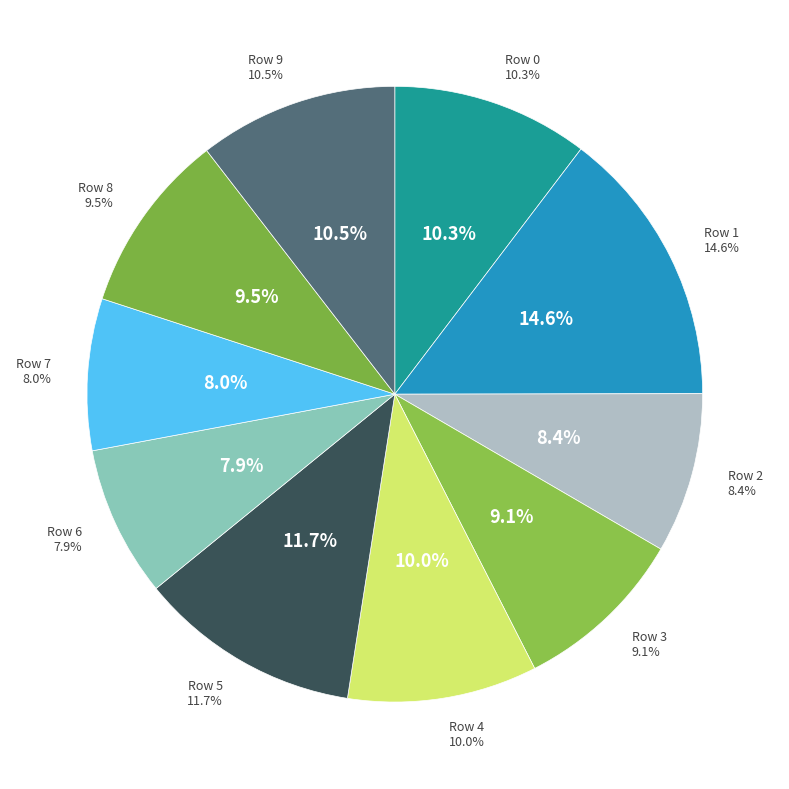

Rank the categories by value from lowest to highest.

Row 6, Row 7, Row 2, Row 3, Row 8, Row 4, Row 0, Row 9, Row 5, Row 1